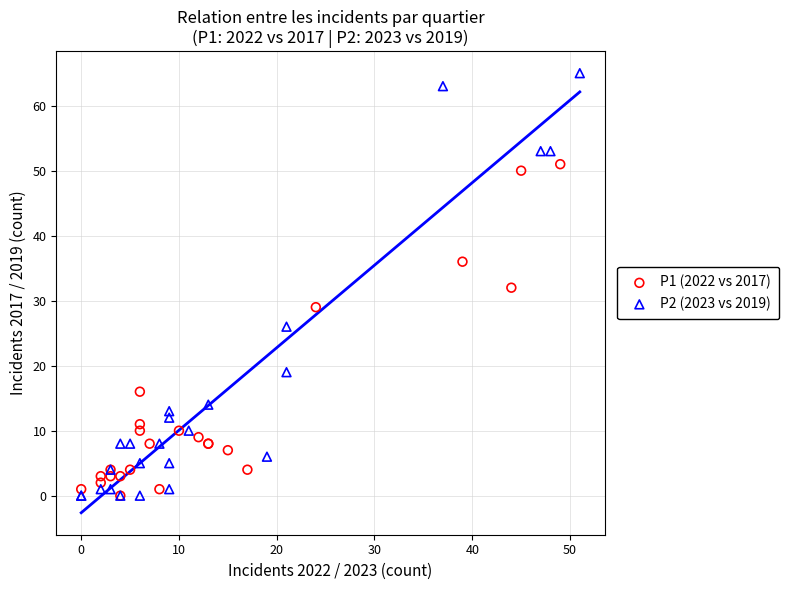

Which series has the largest Y range (max minus min)?

P2 (2023 vs 2019)